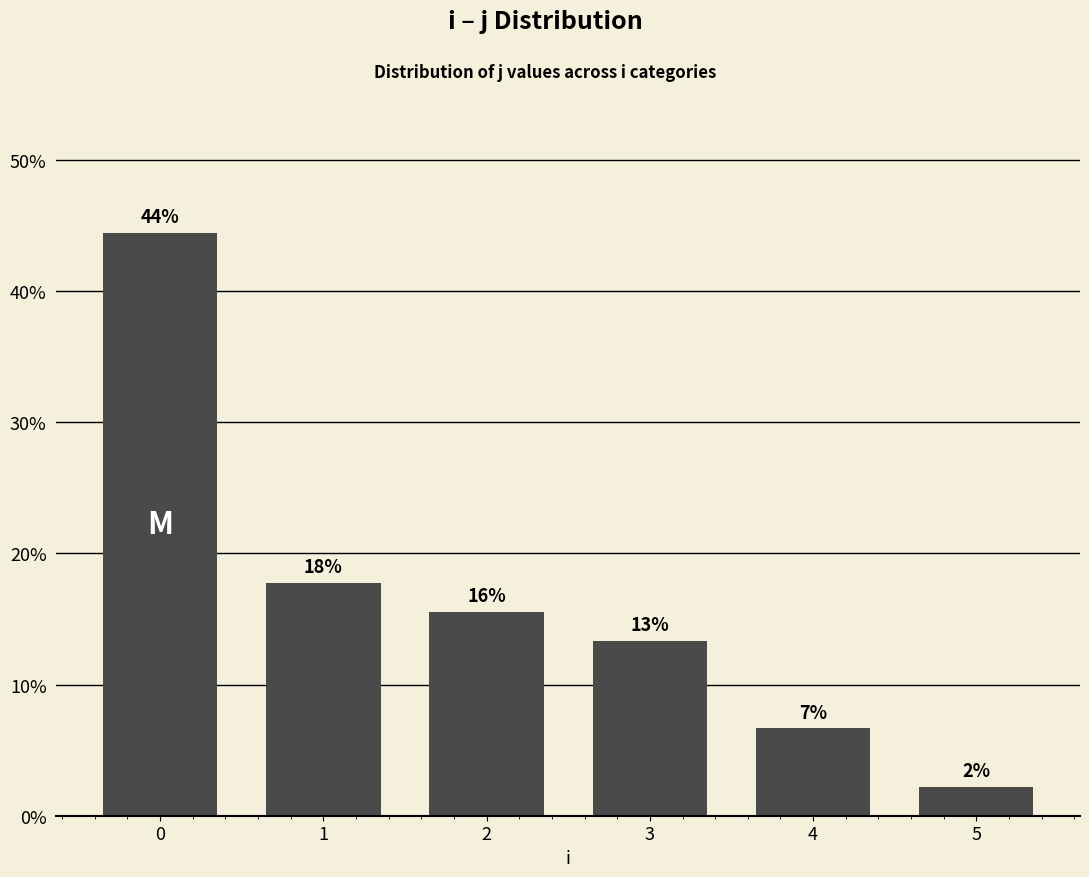

What is the change in value from 2 to 4?

-0.1